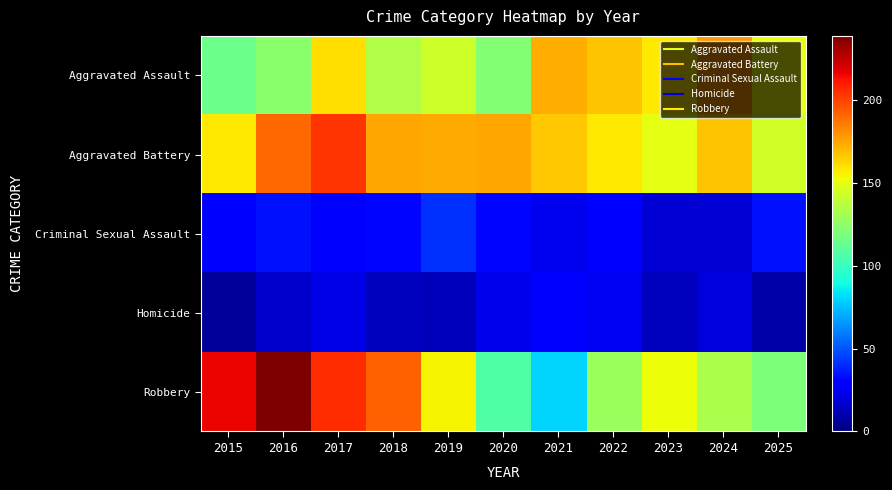

Reading left to right, extract all data points from this chart.

Aggravated Assault: 2015=115	2016=124	2017=161	2018=135	2019=143	2020=122	2021=173	2022=168	2023=158	2024=179	2025=153
Aggravated Battery: 2015=158	2016=191	2017=204	2018=175	2019=174	2020=175	2021=167	2022=158	2023=150	2024=168	2025=144
Criminal Sexual Assault: 2015=27	2016=34	2017=30	2018=31	2019=42	2020=31	2021=24	2022=27	2023=18	2024=18	2025=34
Homicide: 2015=6	2016=16	2017=22	2018=14	2019=13	2020=23	2021=27	2022=25	2023=14	2024=20	2025=9
Robbery: 2015=216	2016=239	2017=206	2018=193	2019=155	2020=107	2021=80	2022=128	2023=153	2024=133	2025=120